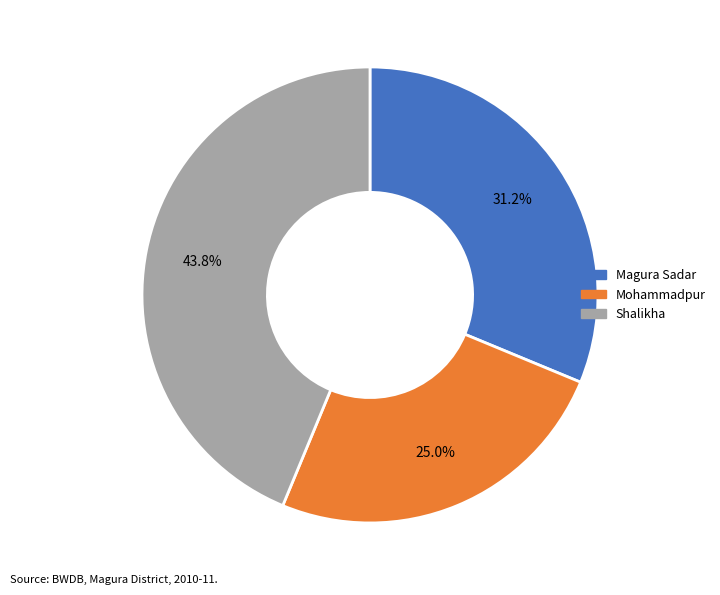

How many segments does this pie chart have?

3